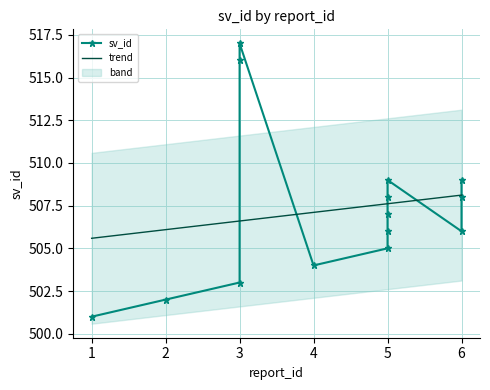

What is the approximate value at 3, to the nearest 5?

515